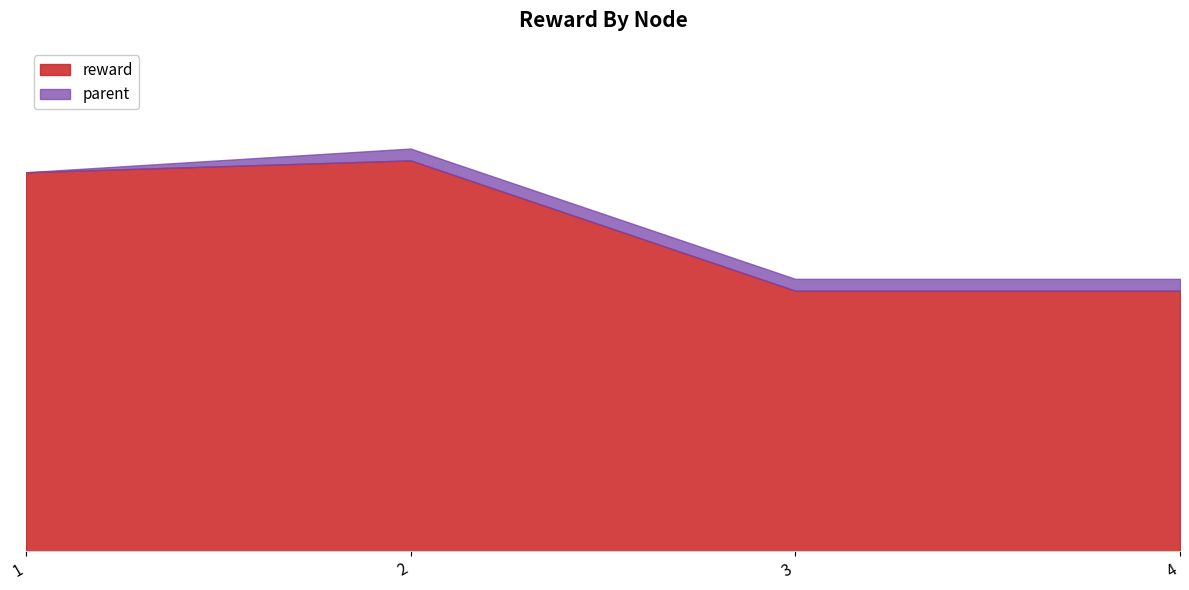

At which label is reward closest to 27?

1